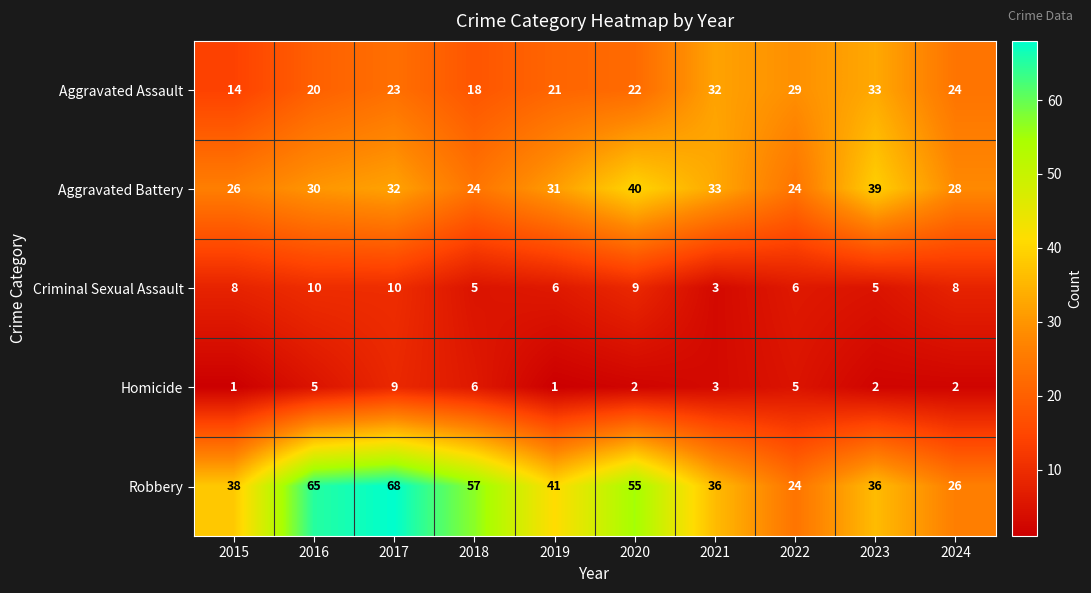

Which series has the largest total across all categories?

Robbery